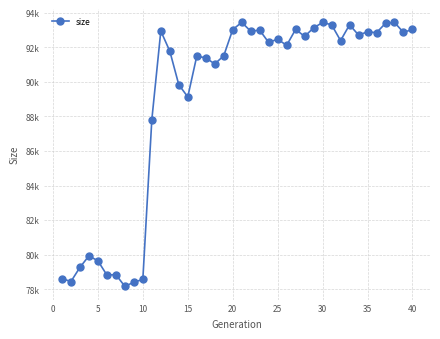

Is this an area chart (filled region under the line)?

No